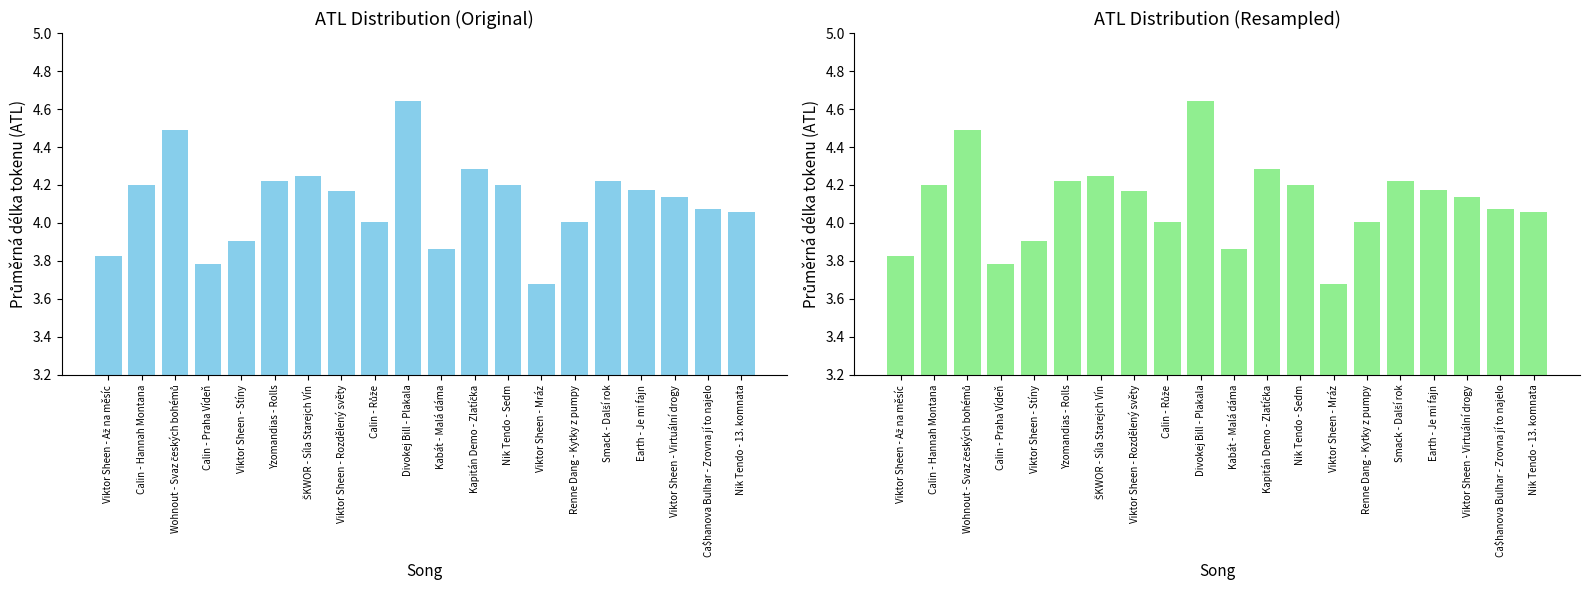

How many data points are less than 4?

5